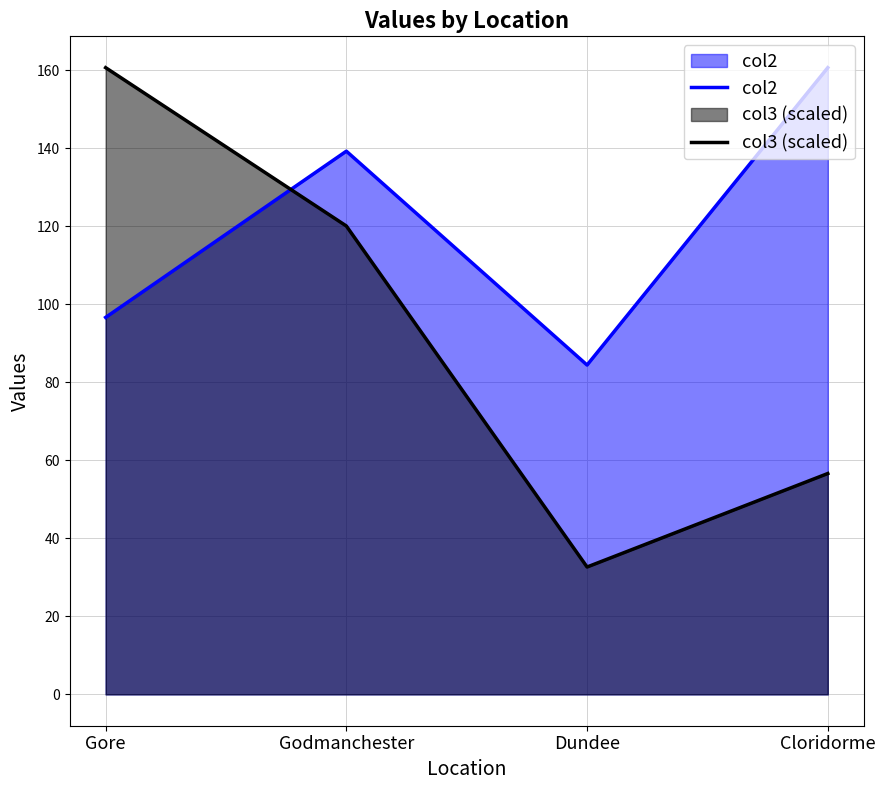

What is the total value across all series at Gore?

257.2